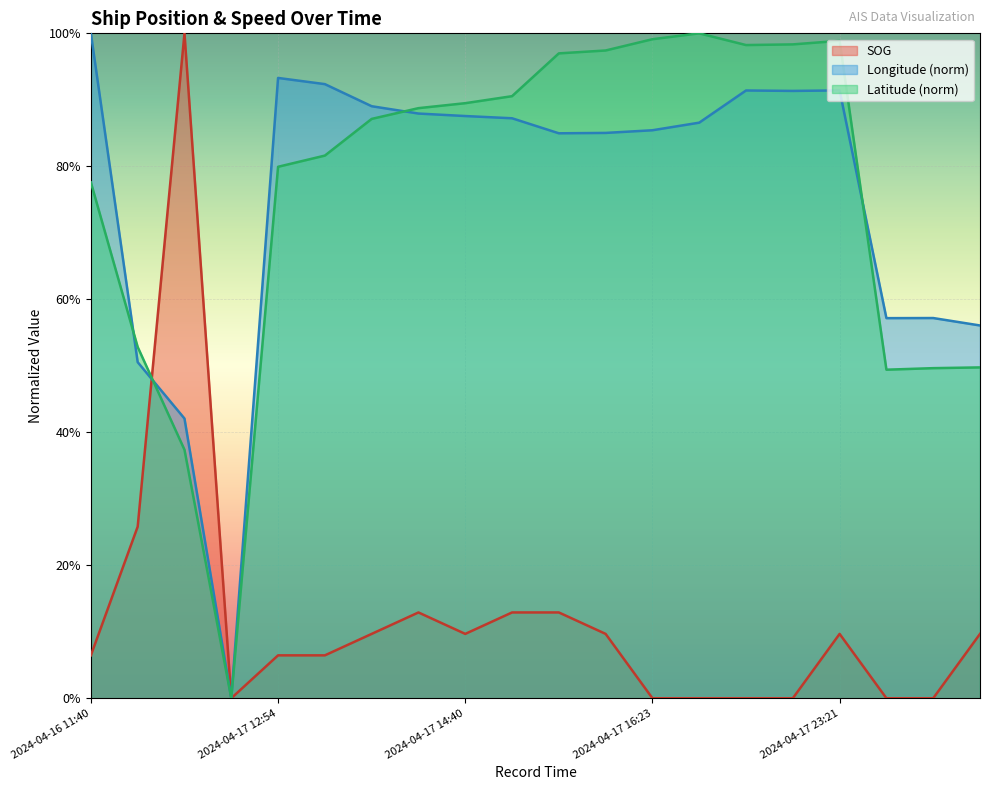

List the labels in order of Longitude value, smallest first.

2024-04-17 00:35, 2024-04-16 23:03, 2024-04-16 22:47, 2024-04-18 08:24, 2024-04-18 07:39, 2024-04-18 08:16, 2024-04-17 15:41, 2024-04-17 15:46, 2024-04-17 16:23, 2024-04-17 18:11, 2024-04-17 14:48, 2024-04-17 14:40, 2024-04-17 14:32, 2024-04-17 14:16, 2024-04-17 23:00, 2024-04-17 22:12, 2024-04-17 23:21, 2024-04-17 13:14, 2024-04-17 12:54, 2024-04-16 11:40